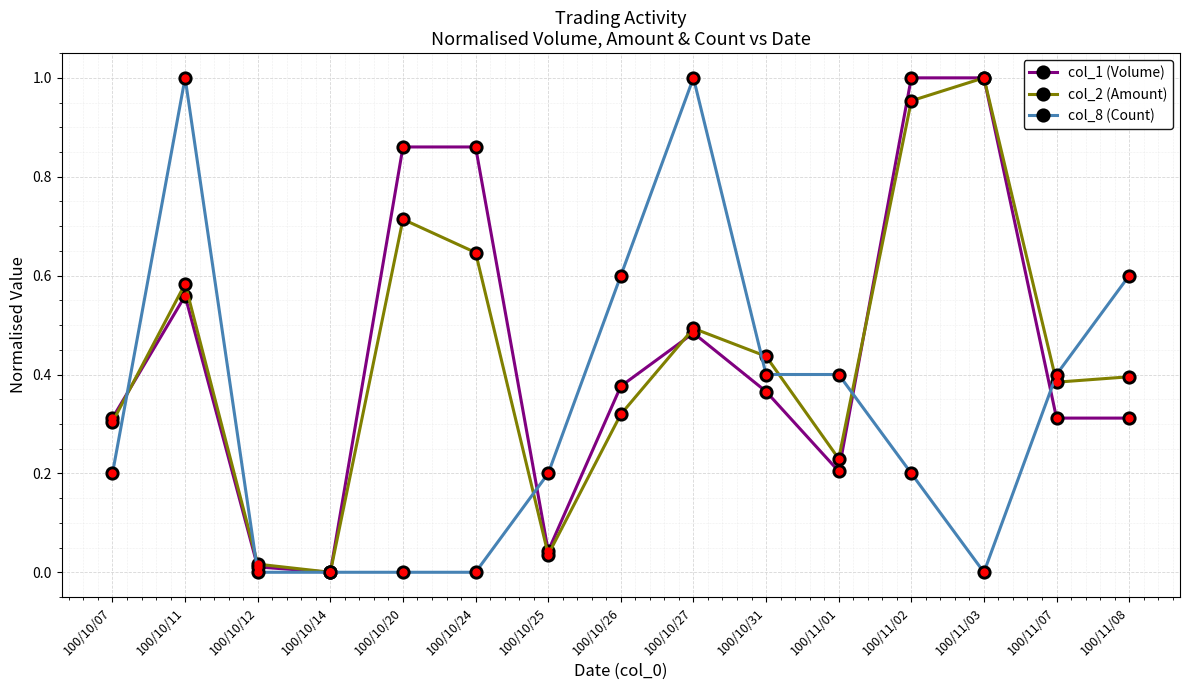

Does the chart display data point markers on the line(s)?

Yes